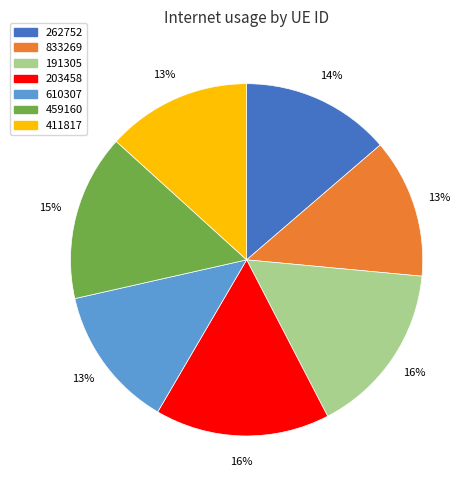

To the nearest percent, what is the average slice percentage?

14%